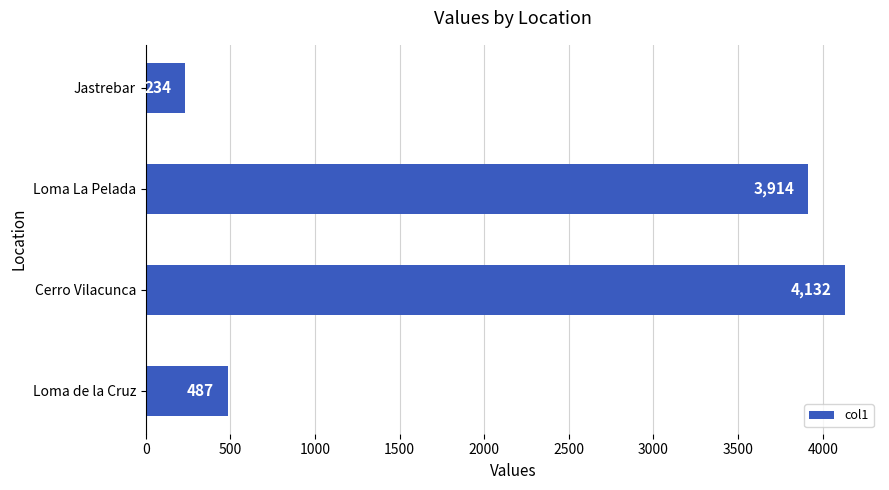

What is the smallest value displayed?

234